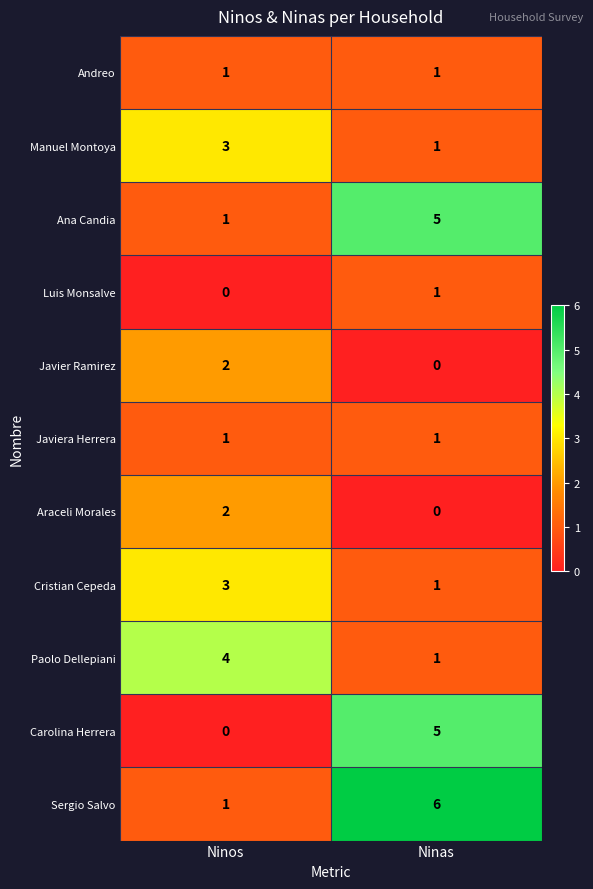

At which label does Paolo Dellepiani reach its minimum?

Ninas